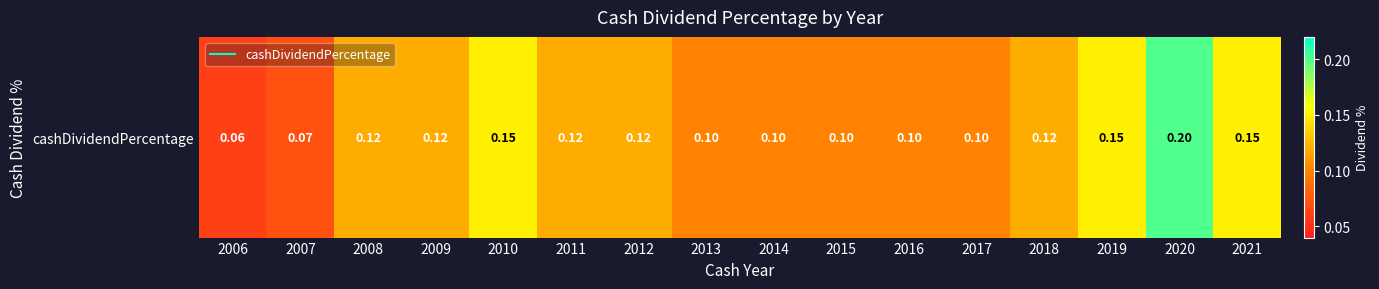

Reading left to right, extract all data points from this chart.

2006=0.1	2007=0.1	2008=0.1	2009=0.1	2010=0.1	2011=0.1	2012=0.1	2013=0.1	2014=0.1	2015=0.1	2016=0.1	2017=0.1	2018=0.1	2019=0.1	2020=0.2	2021=0.1